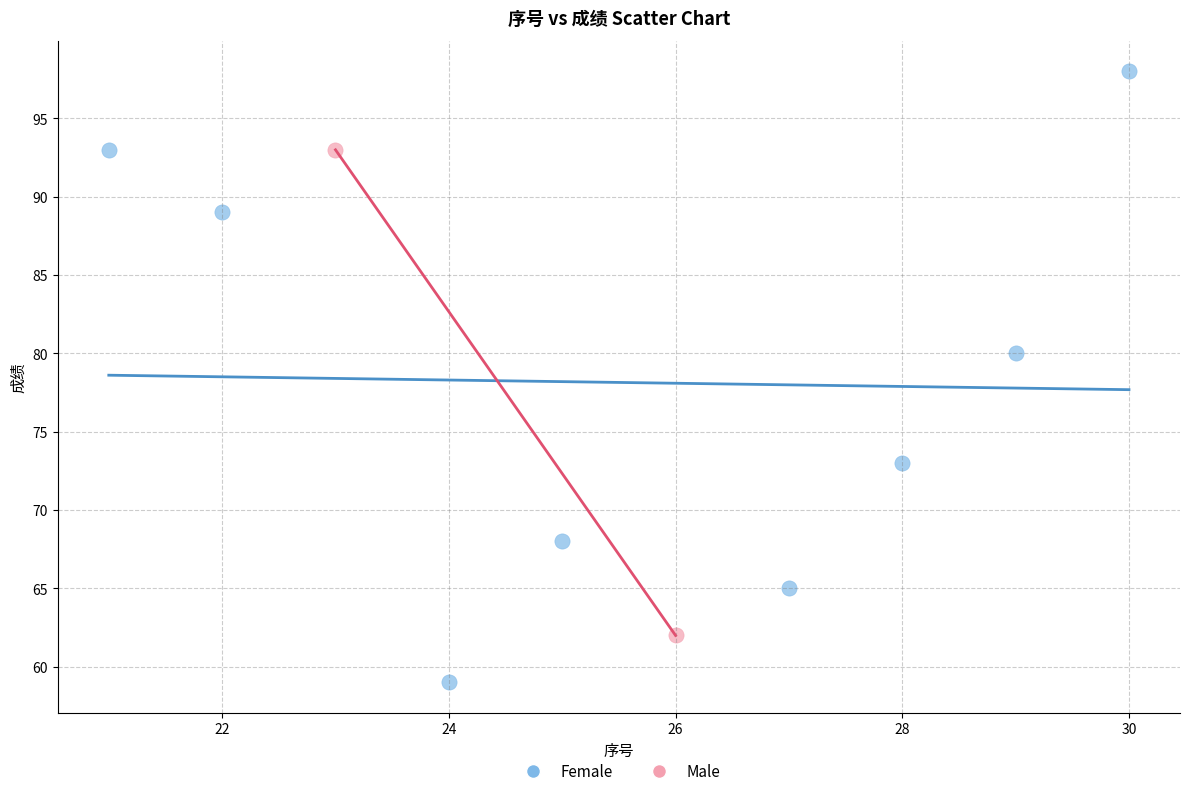

What are all the series names shown in the legend?

Female, Male